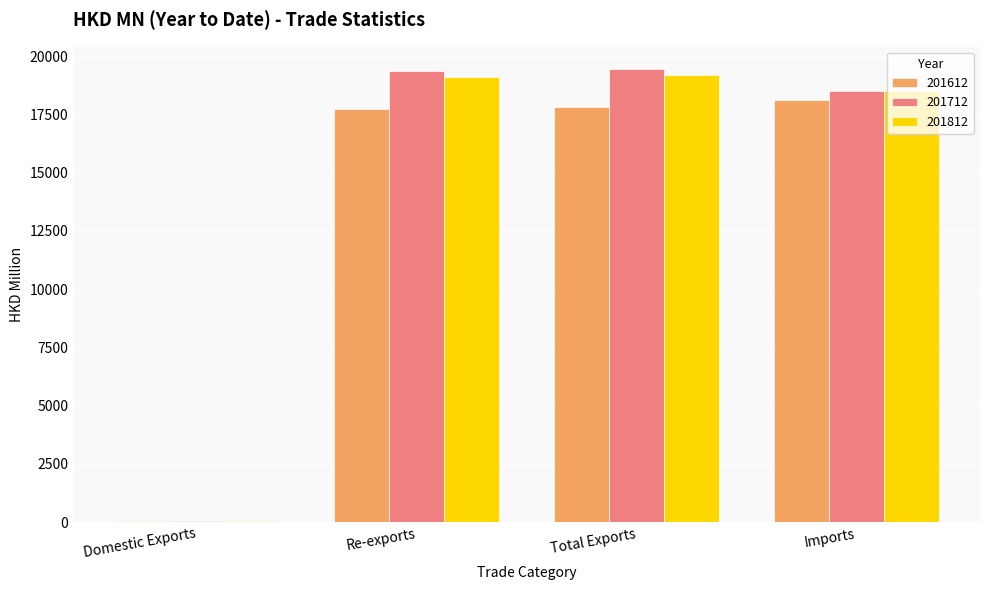

How many data points does each series have?

4